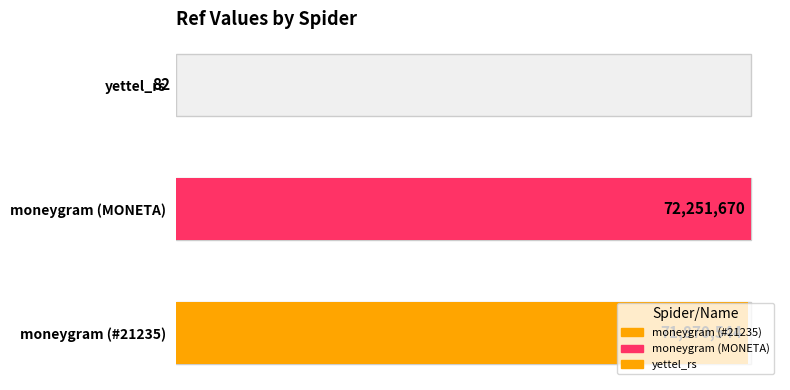

Reading left to right, list all the values displayed in this chart.

moneygram (#21235)=71870544	moneygram (MONETA)=72251670	yettel_rs=82